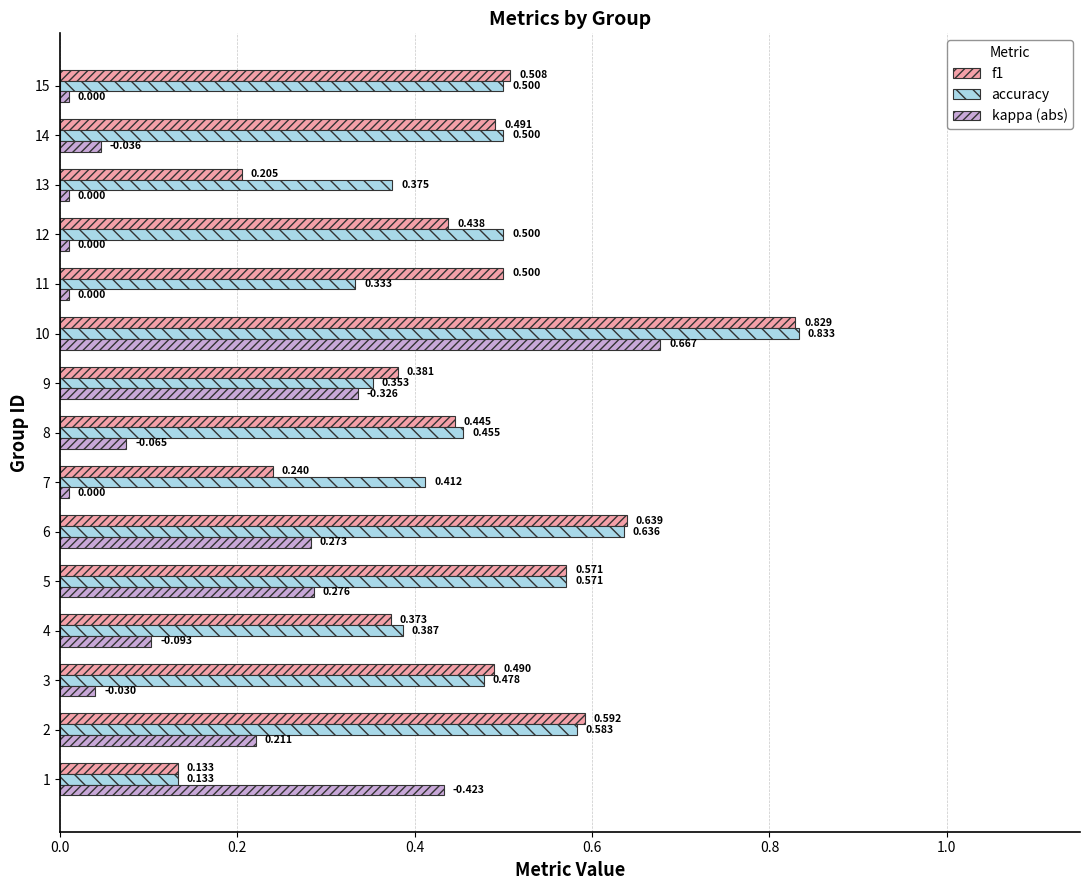

Between 5 and 15, which series saw the biggest shift?

kappa (abs)